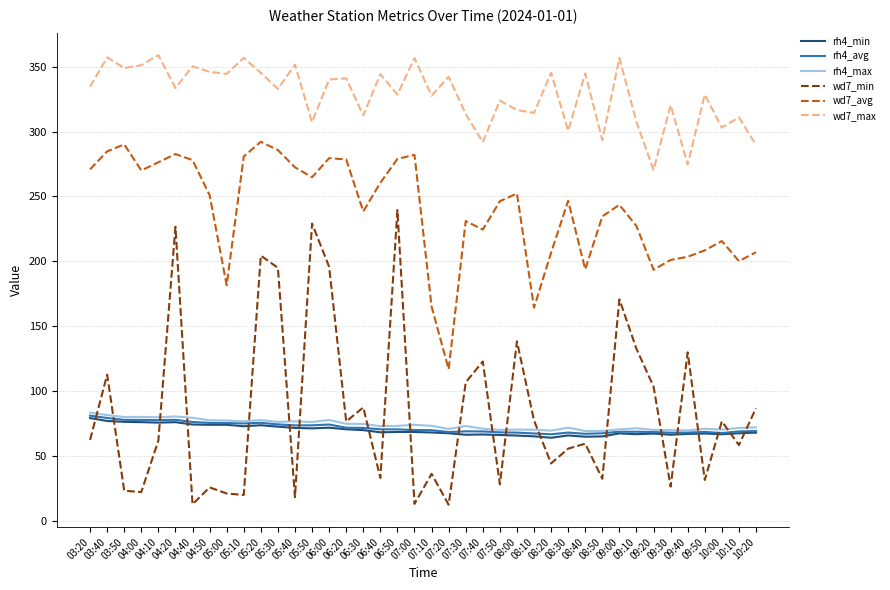

What position from the right is 05:40?

28